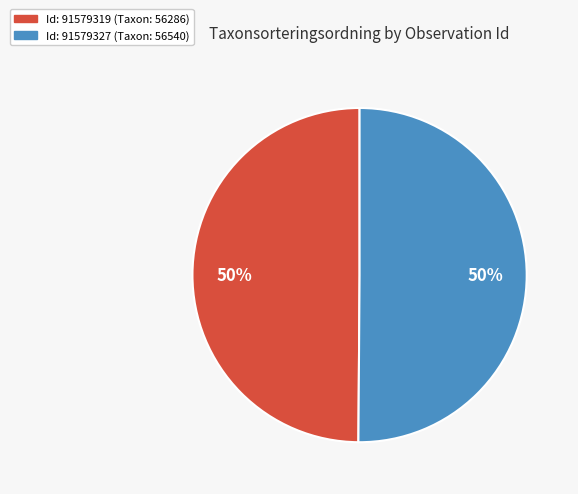

To the nearest percent, what is the average slice percentage?

50%